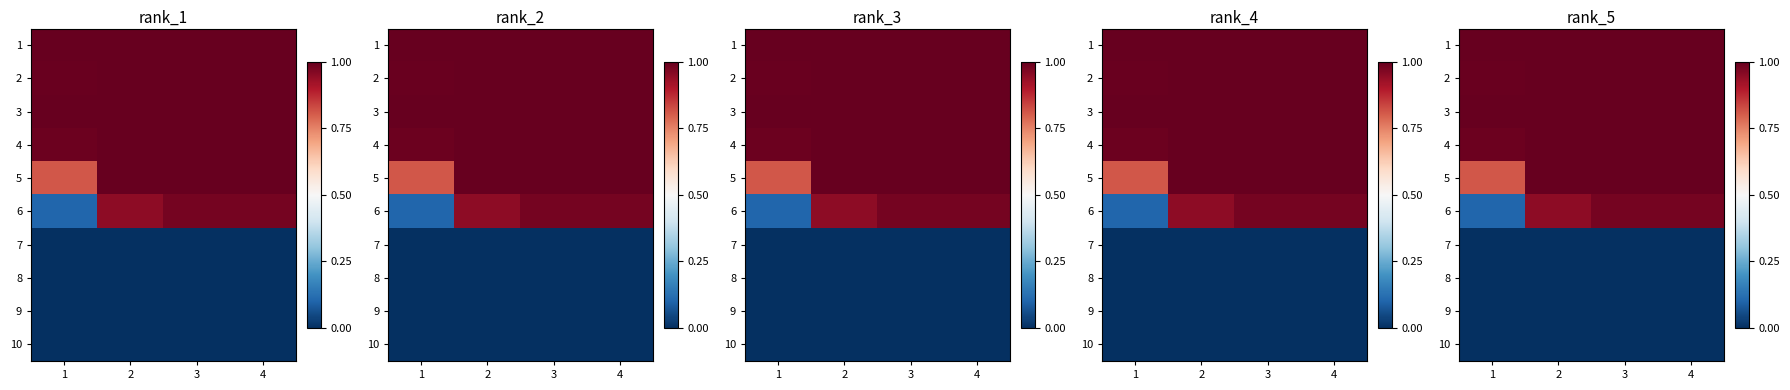

Rank the series by their maximum value, from highest to lowest.

1, 2, 3, 4, 5, 6, 7, 8, 9, 10